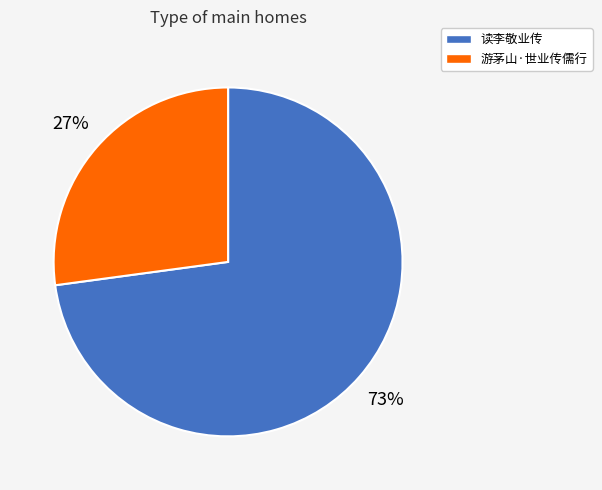

Count the number of slices in the pie.

2